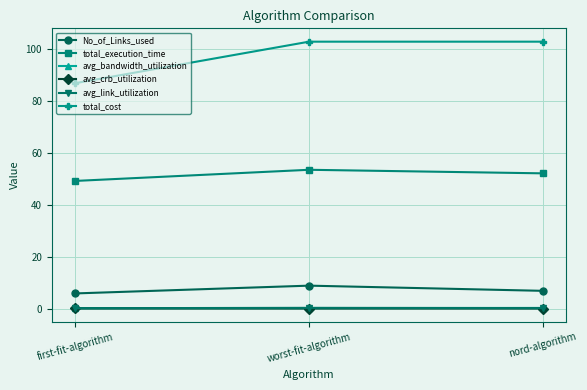

True or false: No_of_Links_used has a value of 7.0 at nord-algorithm.

True